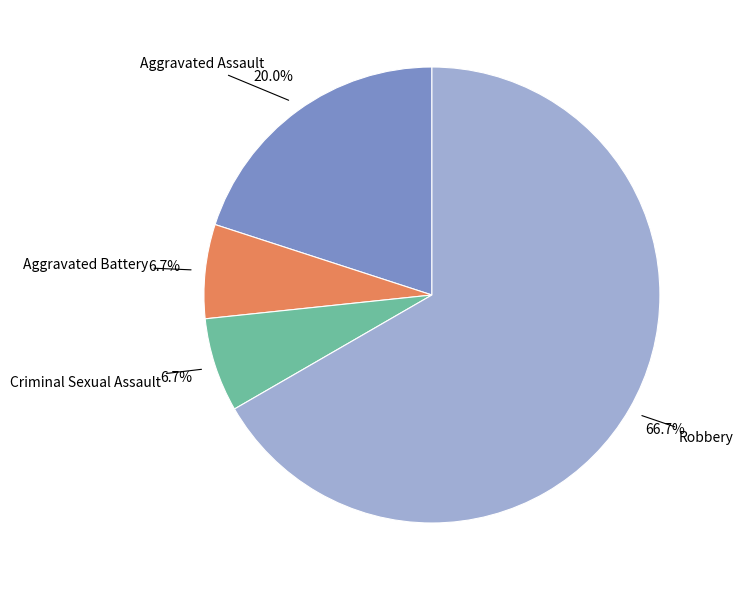

How many segments does this pie chart have?

4